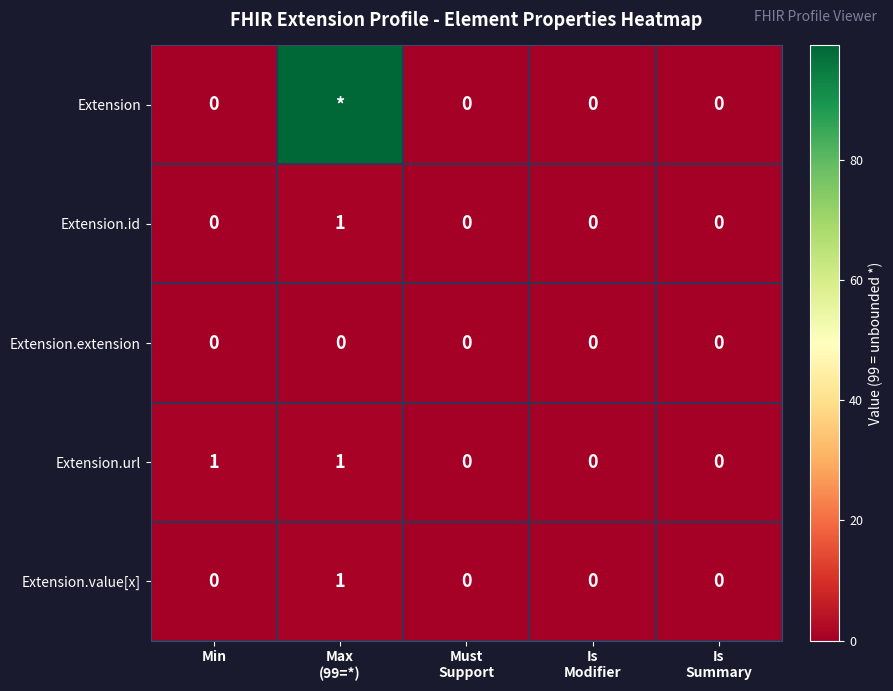

Count the Extension.value[x] values in the range 0 to 1.

5